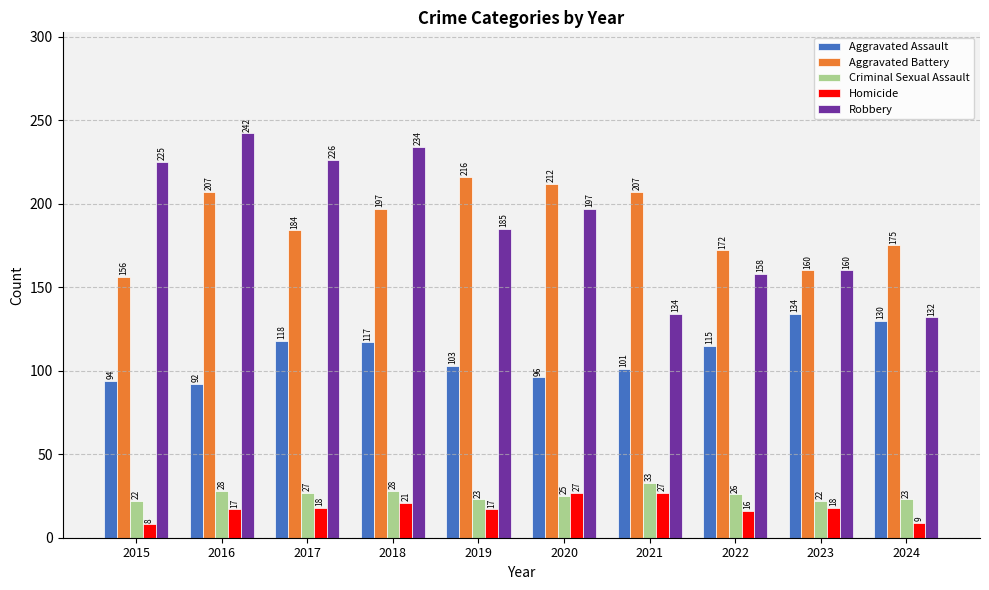

The value of Aggravated Battery at 2015 is 156. True or false?

True